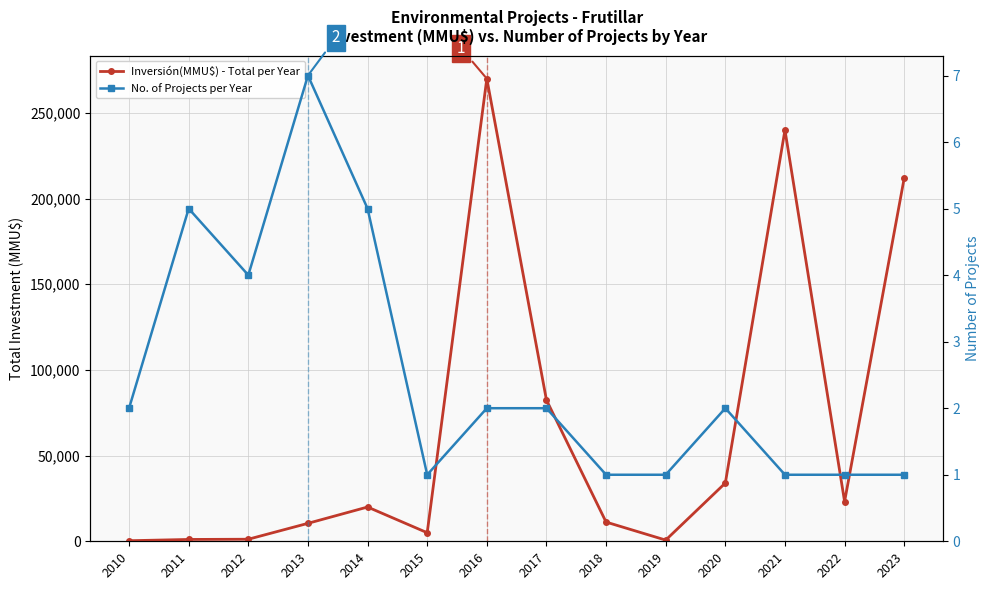

Count the number of data series in this chart.

2